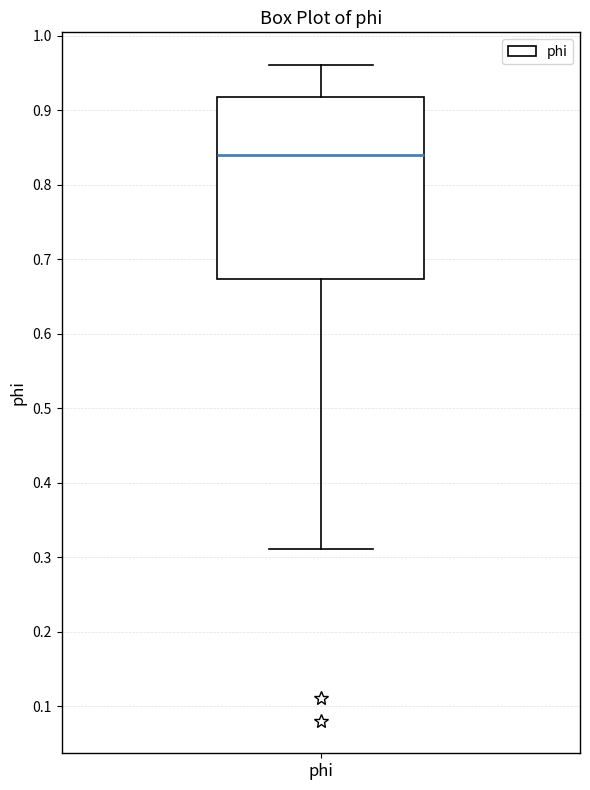

Where is the lower edge of the box for phi on the y-axis? The values are not printed on the chart, so give them approximately, as read against the axis.

0.67